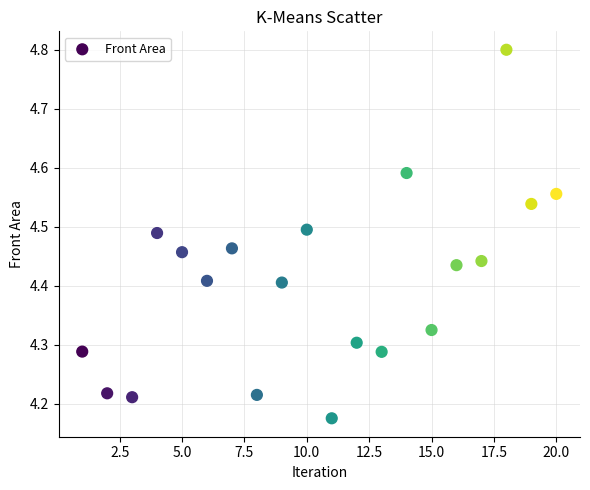

What is the range of Y values (max minus min)?

0.6